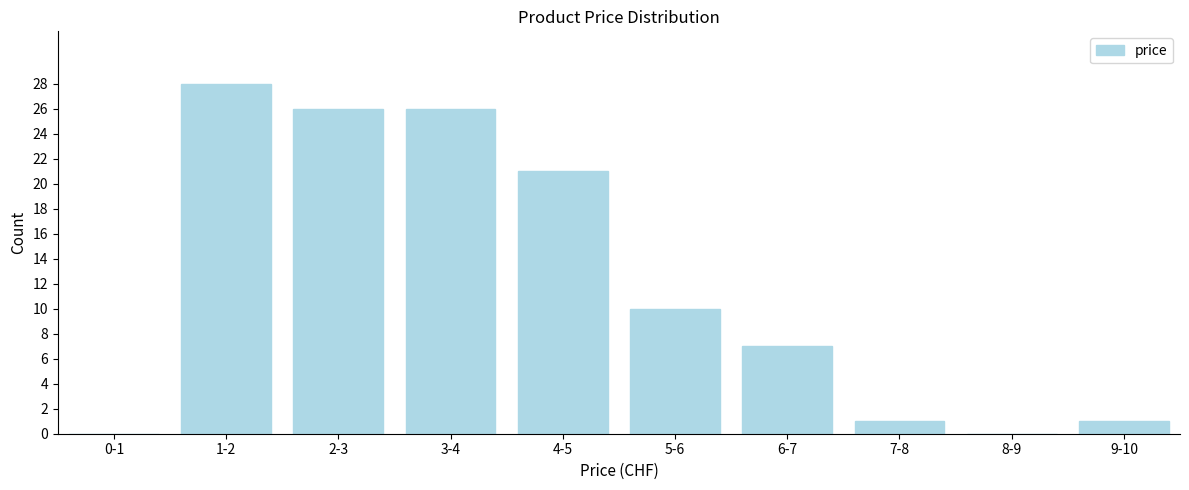

Reading left to right, what are all the values shown in this chart?

0-1=0	1-2=28	2-3=26	3-4=26	4-5=21	5-6=10	6-7=7	7-8=1	8-9=0	9-10=1